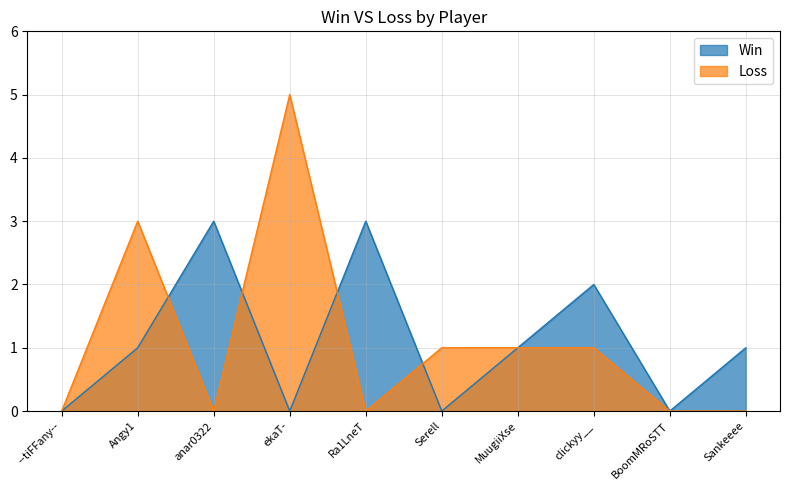

How many intersections are there between Loss and Win?

4